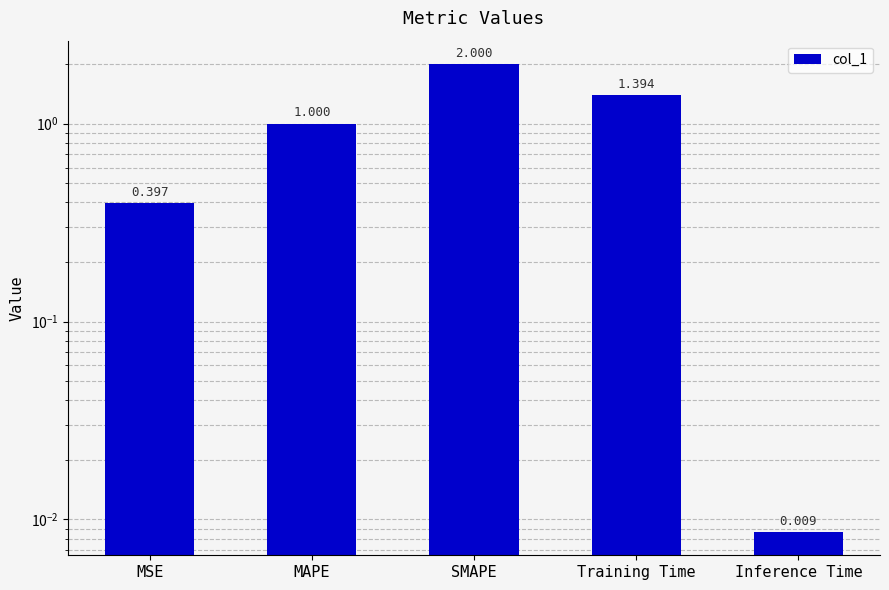

True or false: the data shows 0.7 at MSE.

False